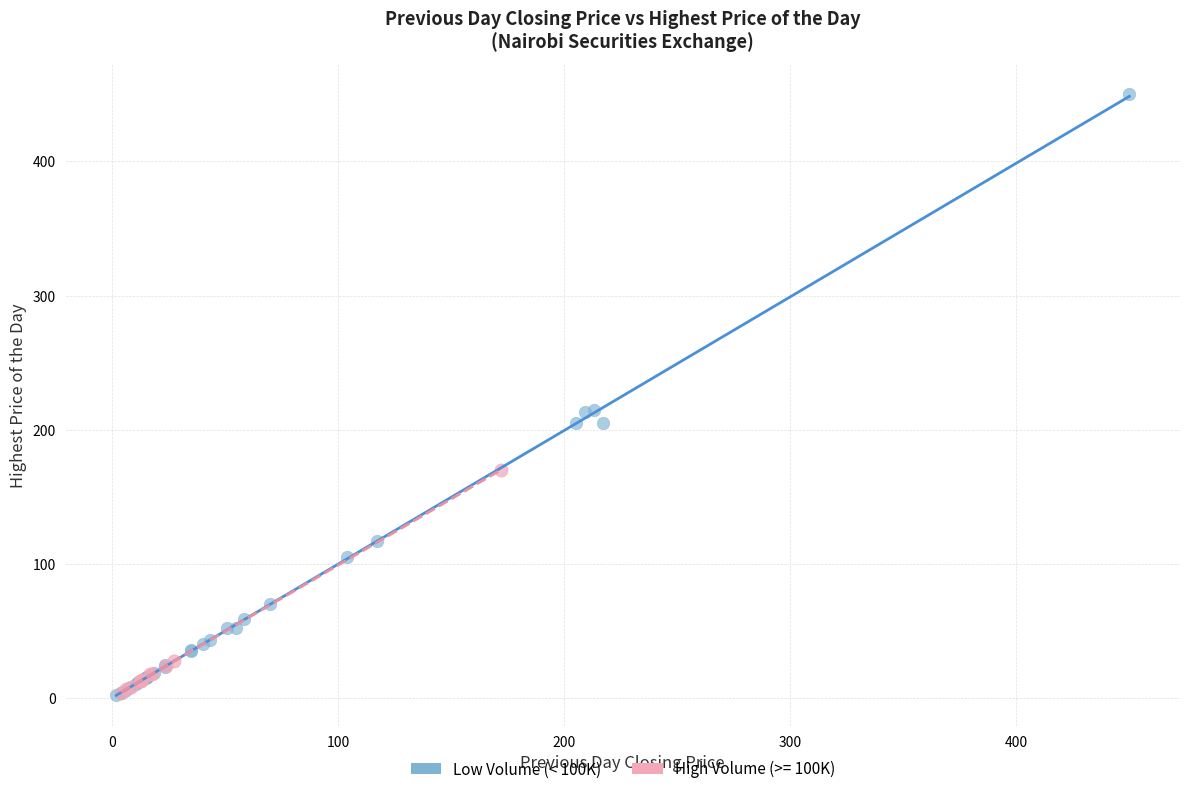

Which series has the widest spread of Y values?

Low Volume (< 100K)